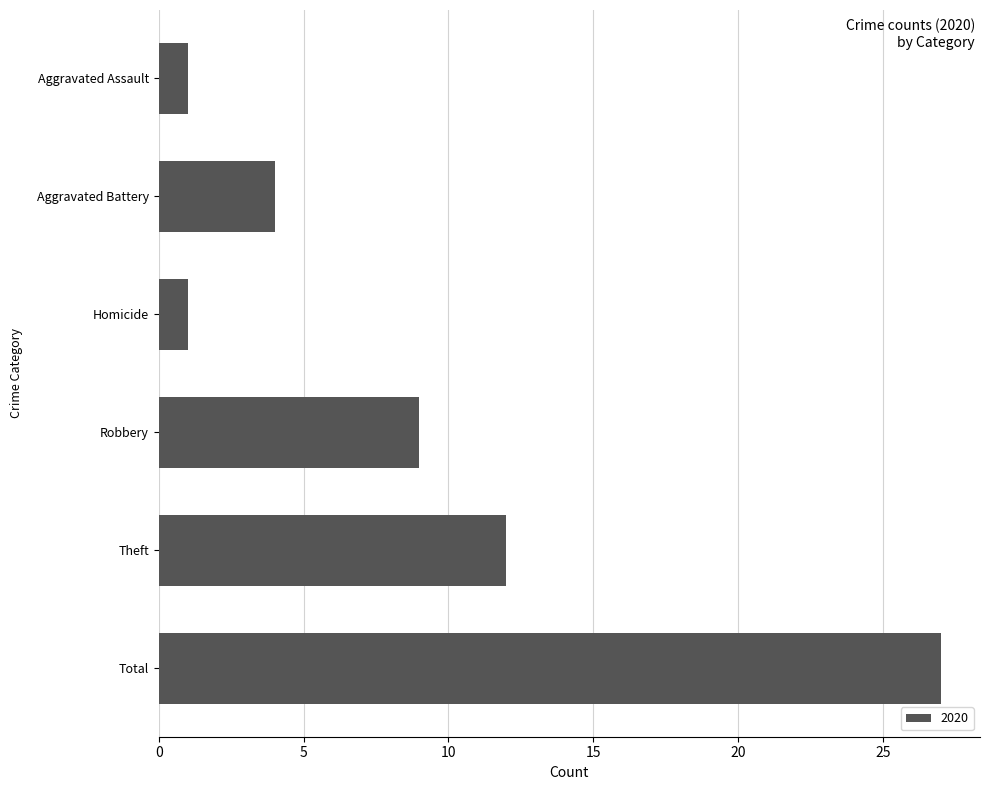

What is the value of the 6th bar from the top?

27